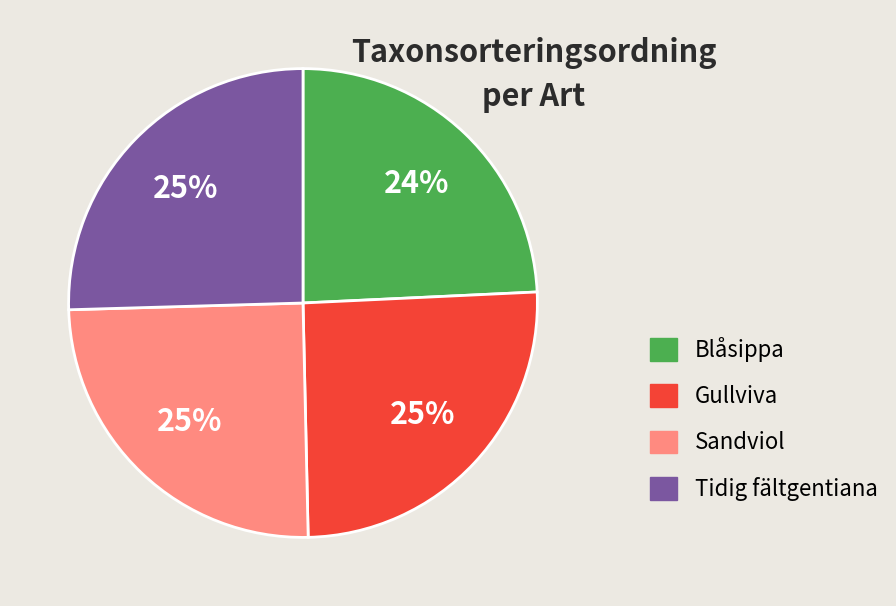

Is there a majority slice in this chart?

No